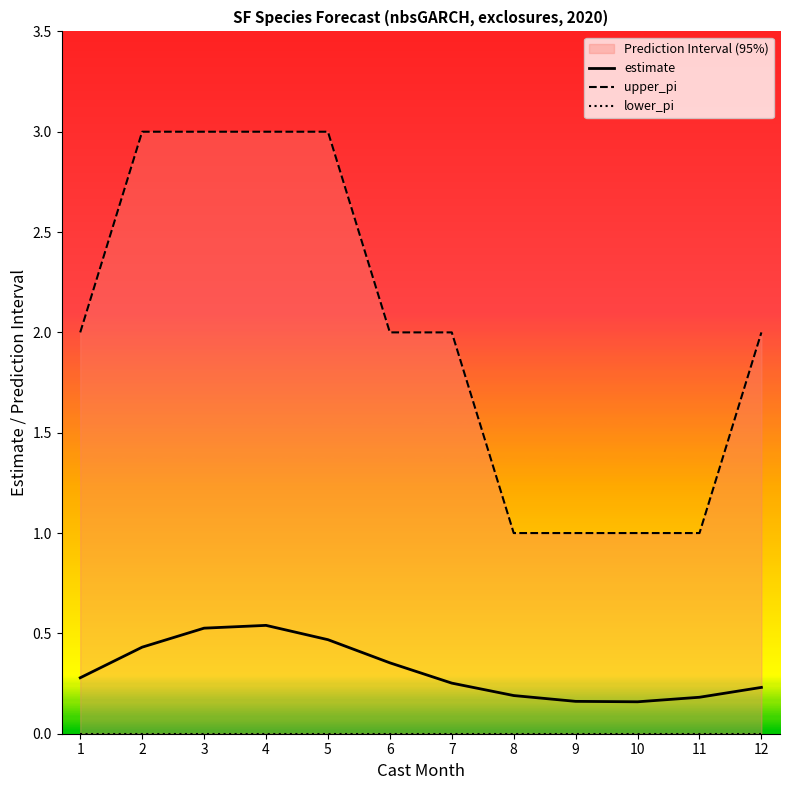

What are all the series names shown in the legend?

estimate, upper_pi, lower_pi